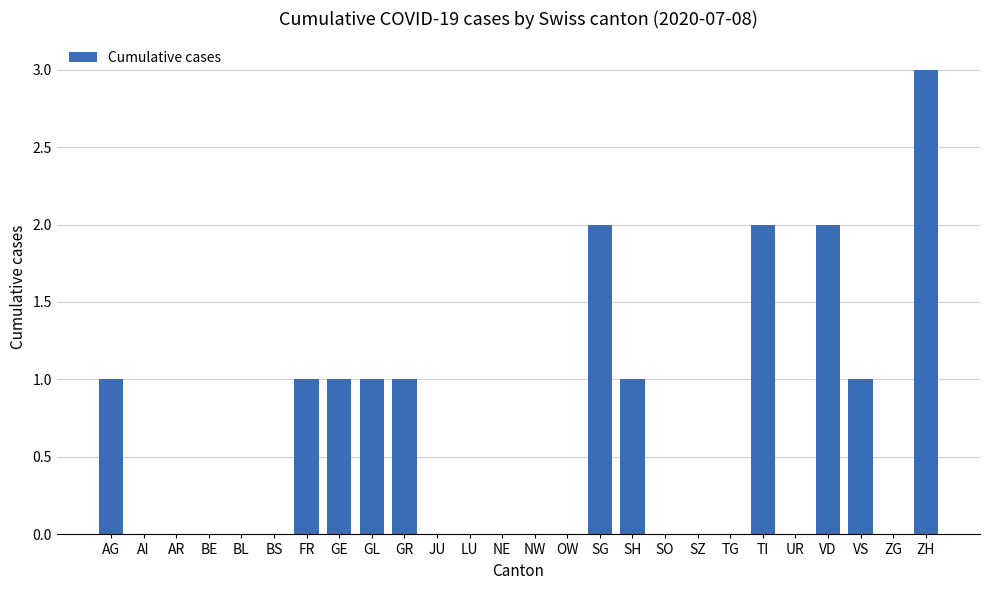

Between AI and VS, which is larger?

VS